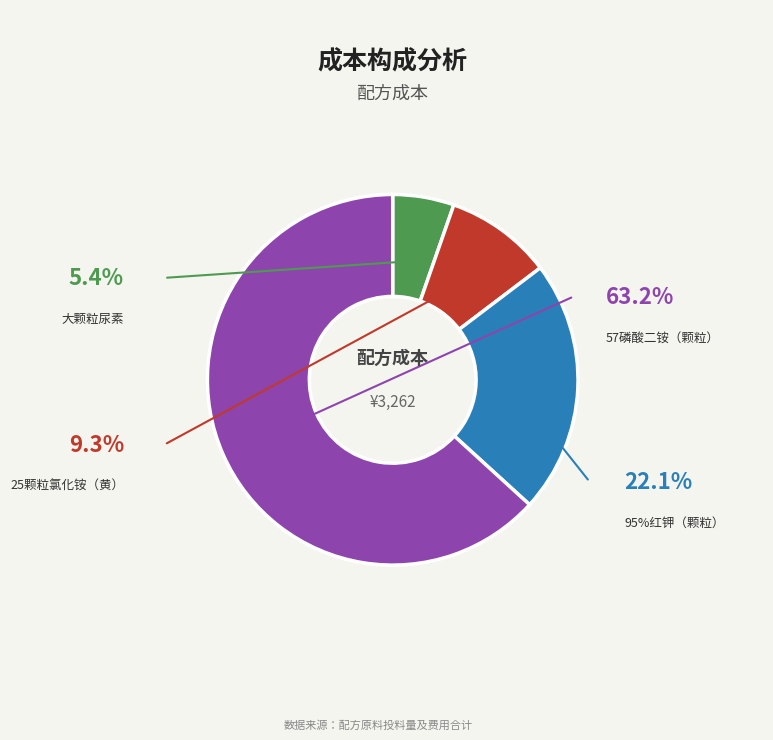

What is the change in value from 大颗粒尿素 to 95%红钾（颗粒）?

+546.3